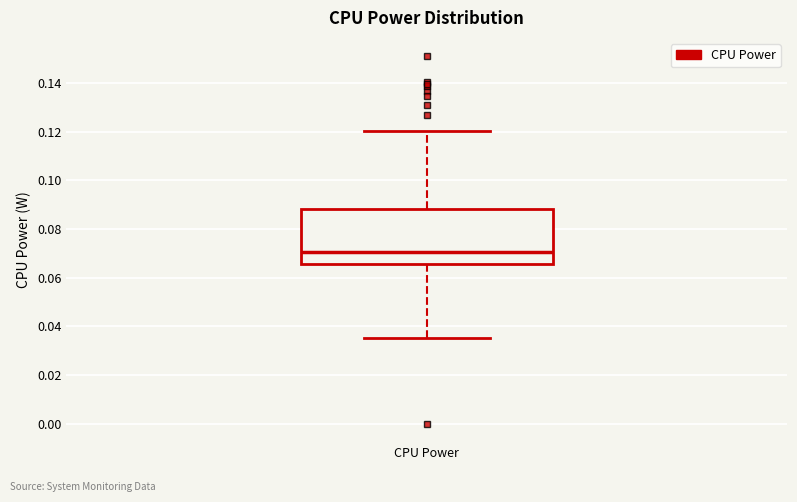

Where is the lower edge of the box for CPU Power on the y-axis? The values are not printed on the chart, so give them approximately, as read against the axis.

0.066